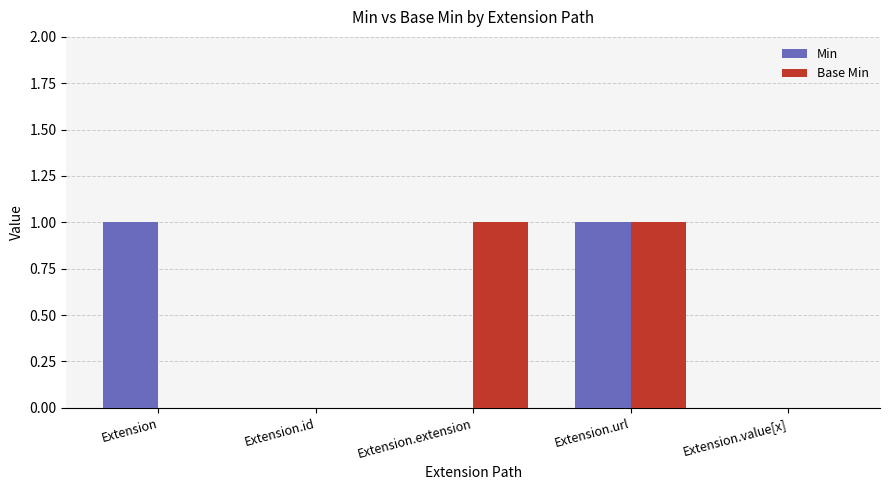

At which category is the sum across all series the highest?

Extension.url